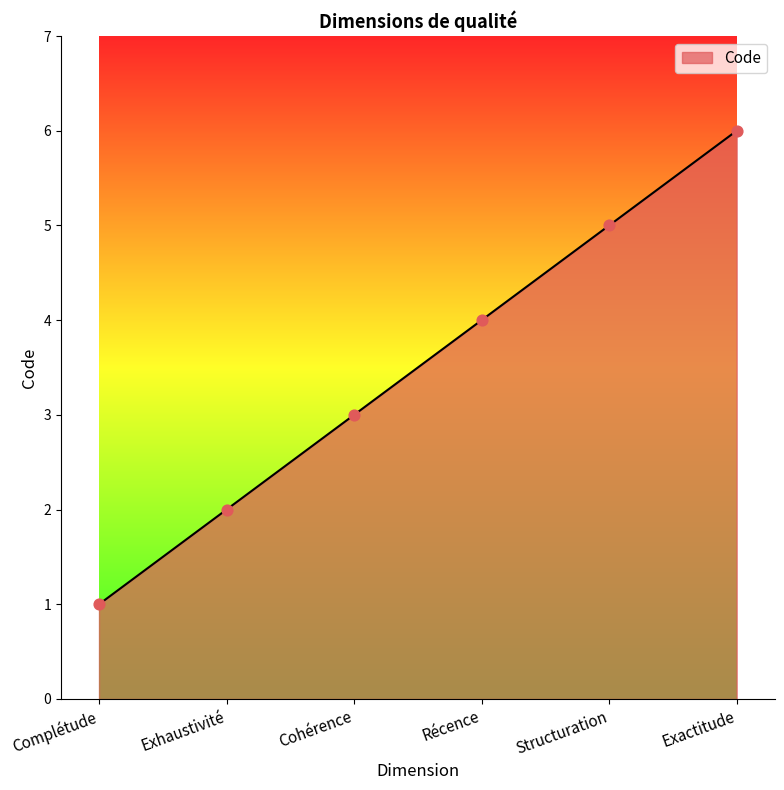

What is the change in value from Complétude to Exactitude?

+5